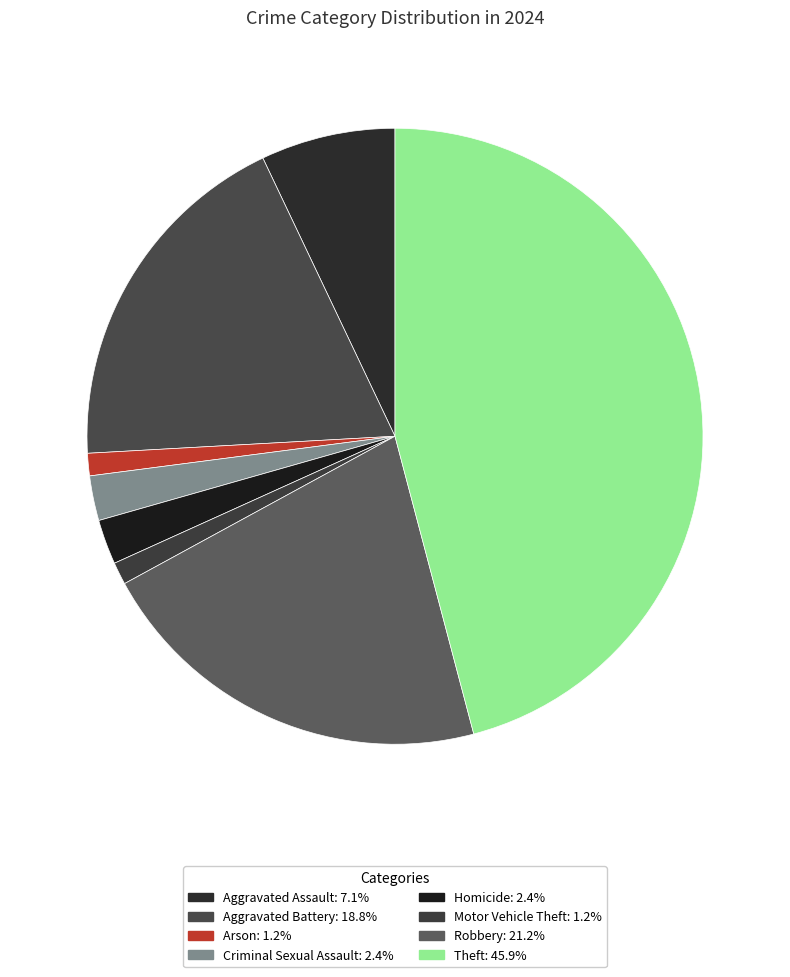

Rank the categories by value from lowest to highest.

Arson, Motor Vehicle Theft, Criminal Sexual Assault, Homicide, Aggravated Assault, Aggravated Battery, Robbery, Theft